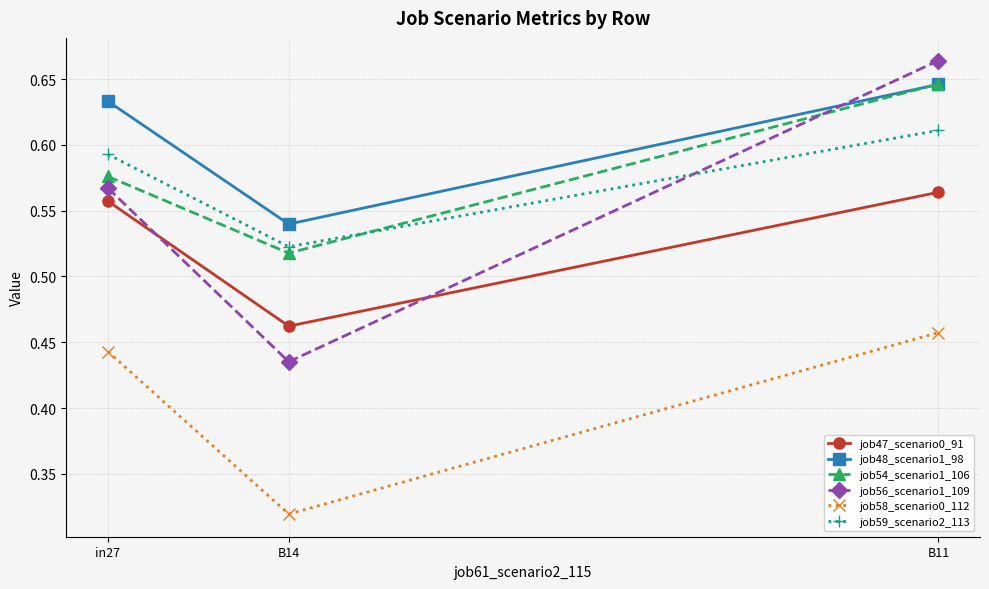

How many distinct data groups are displayed?

6